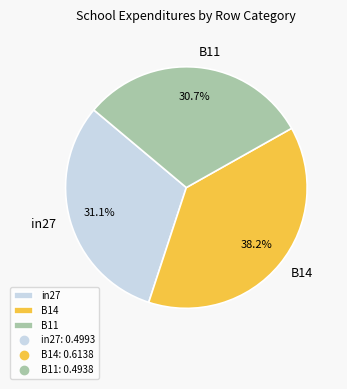

How many slices are in this pie chart?

3